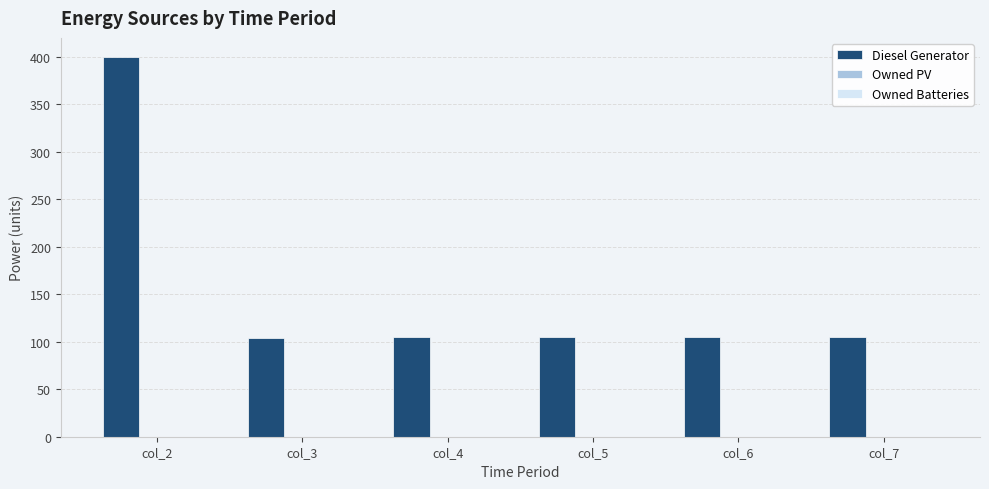

What is the sum of the values at col_5 and col_6?

210